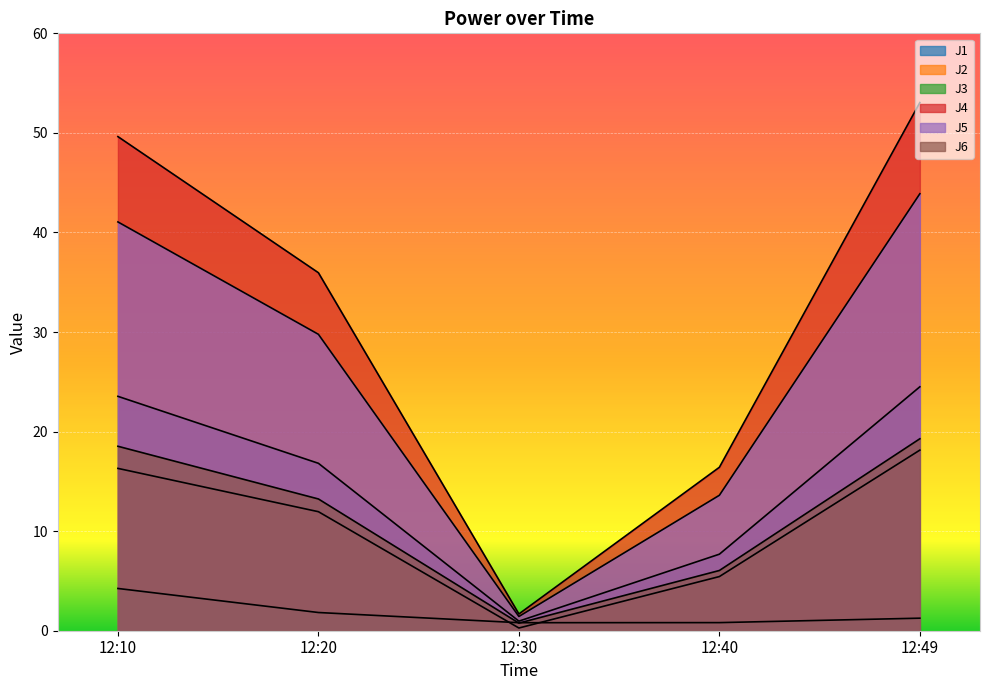

What is the lowest value of the J2 series?

0.3